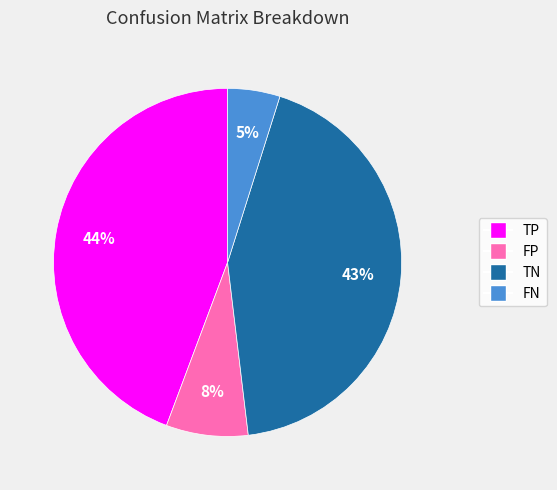

Does FP represent more than half of the total?

No